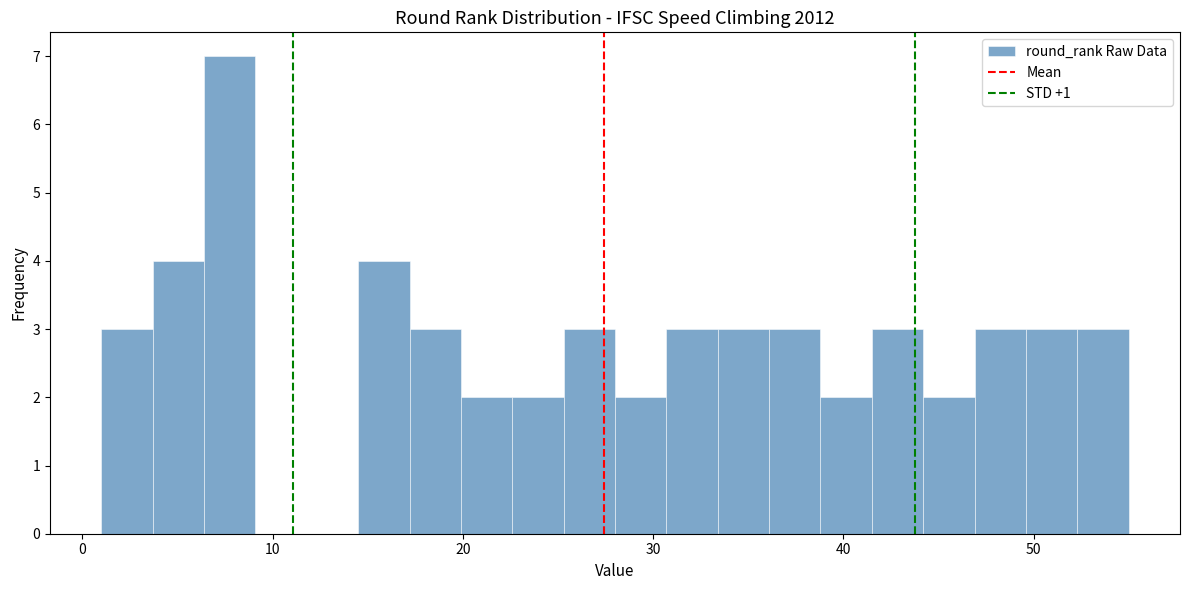

Around what value on the x-axis is the tallest bar? Give the approximate position of its centre, as read against the axis.

8